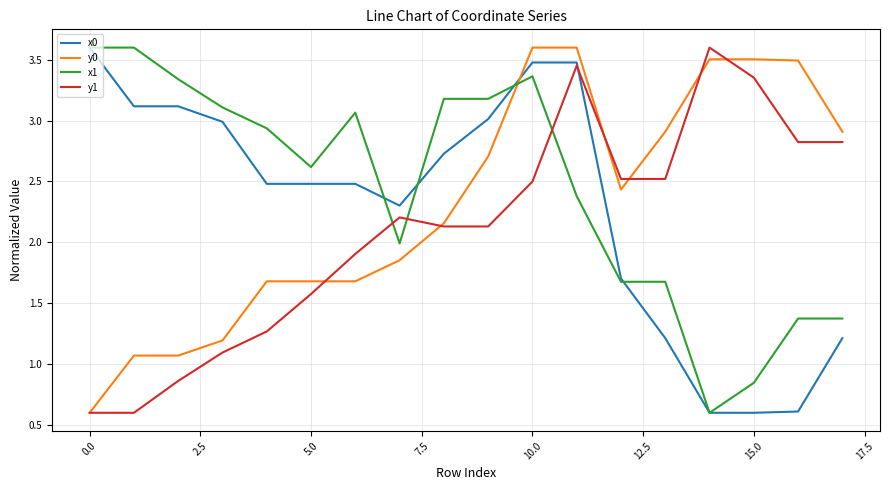

What is the minimum value for x0?

0.6